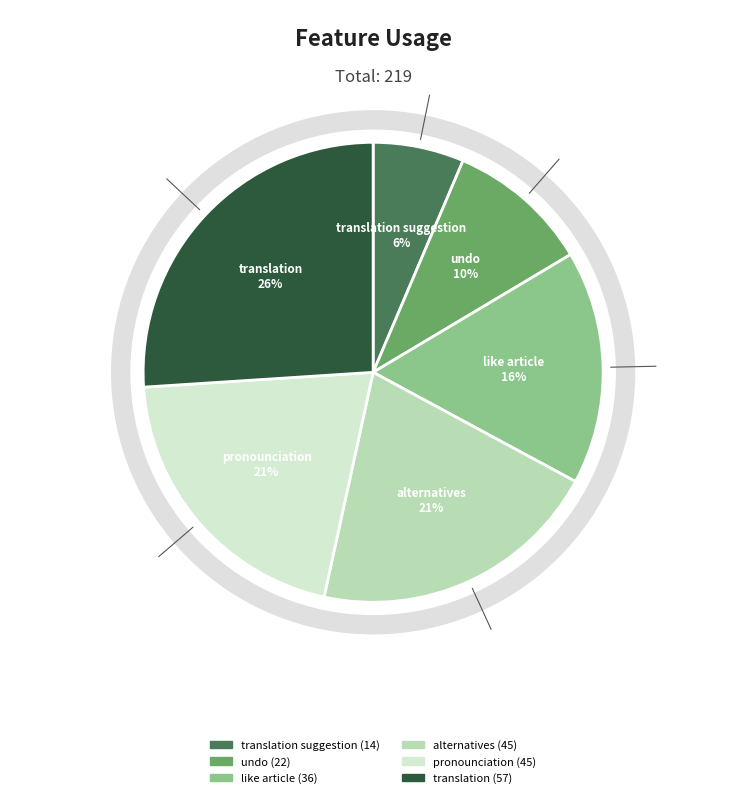

The alternatives slice represents 35% of the pie. True or false?

False